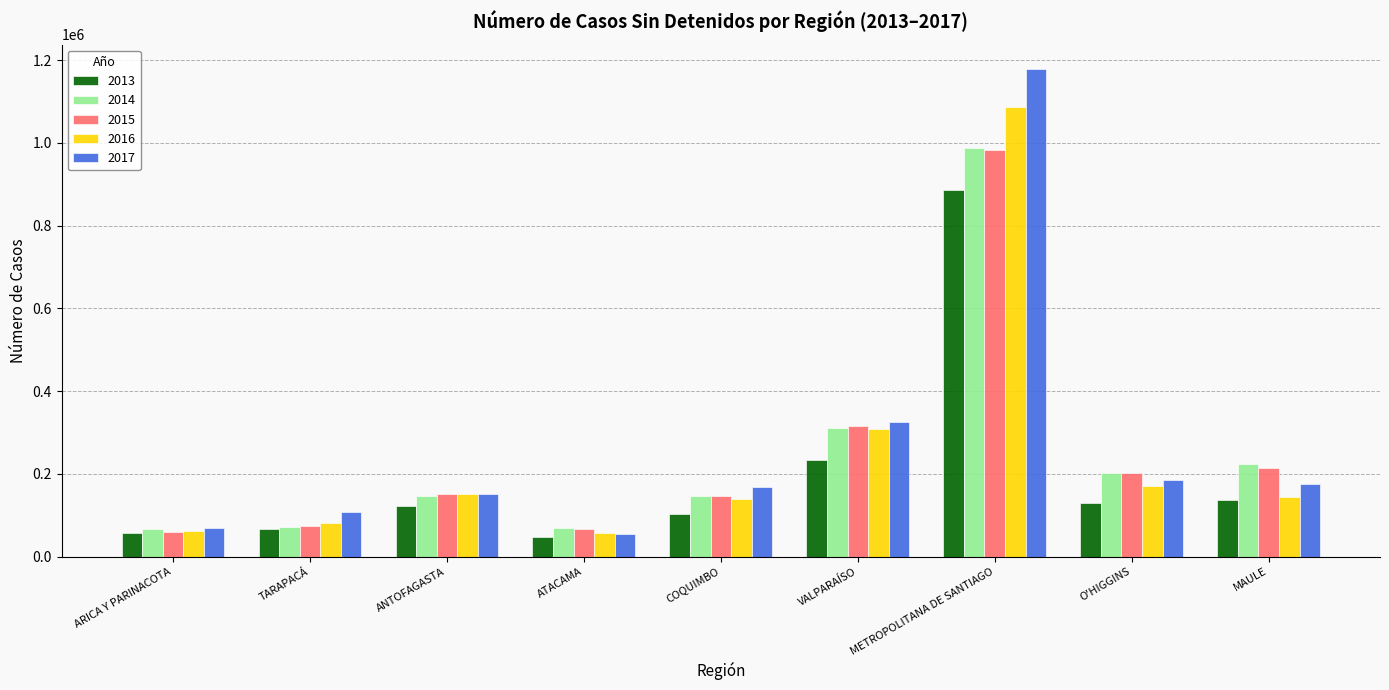

Which series changed the most between METROPOLITANA DE SANTIAGO and MAULE?

2017